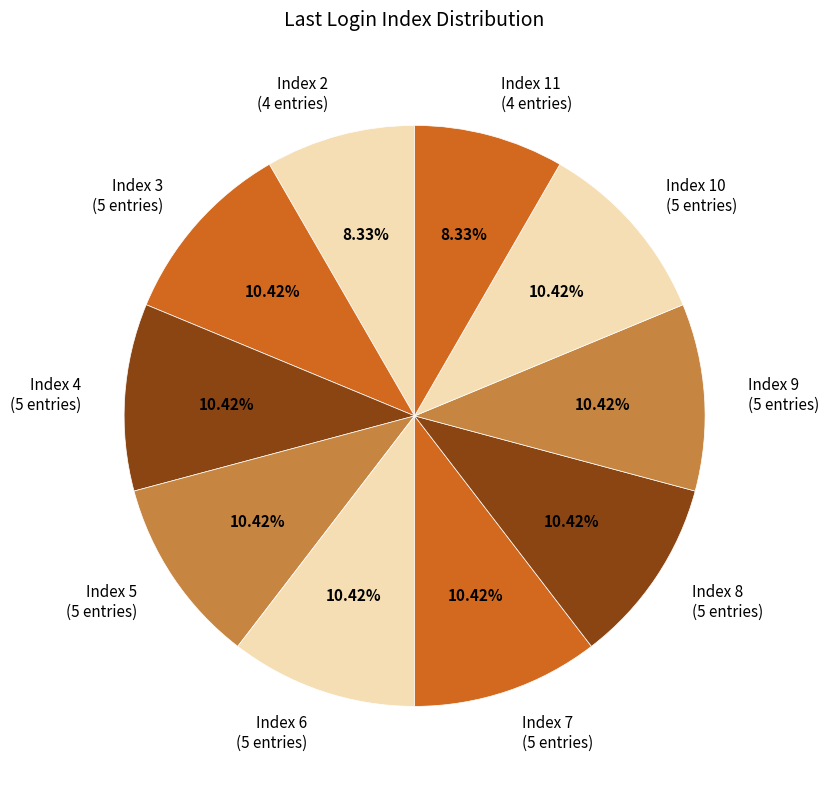

Does Index 5 (5 entries) account for over 50% of the chart?

No